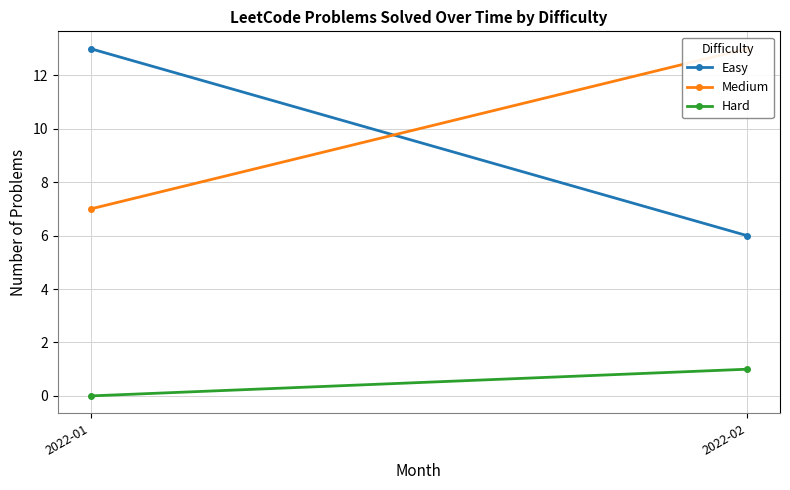

How many data points in Easy are less than 13?

1